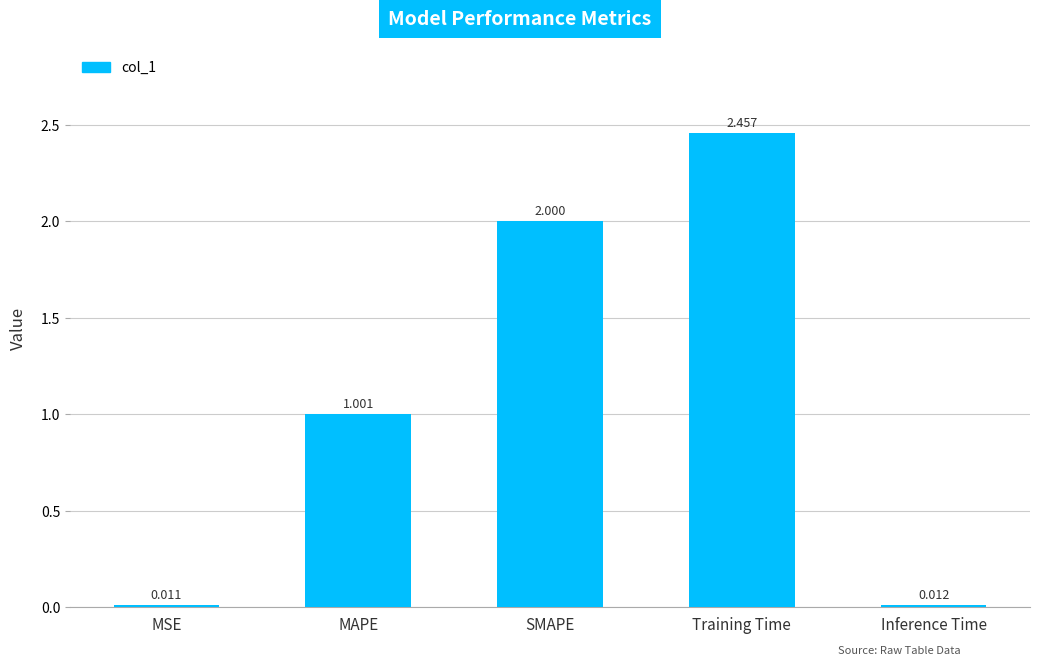

Between SMAPE and MAPE, which is larger?

SMAPE